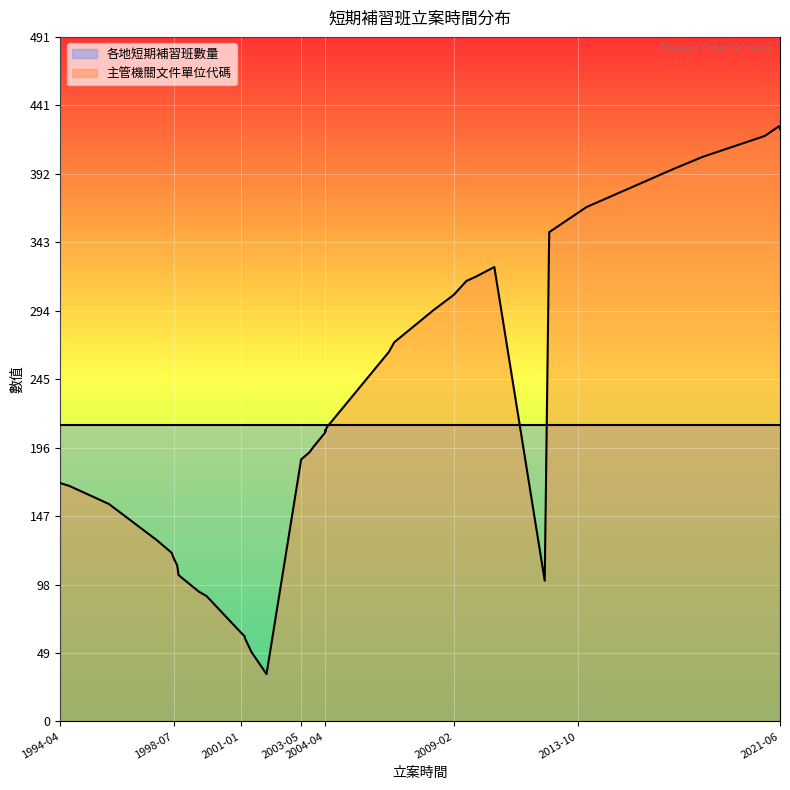

What is the label of the 24th point from the right?

1998-09-28